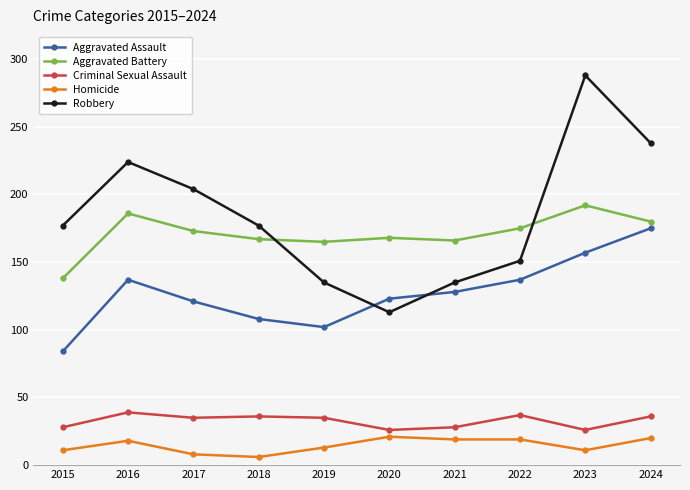

Which series has the largest total across all categories?

Robbery